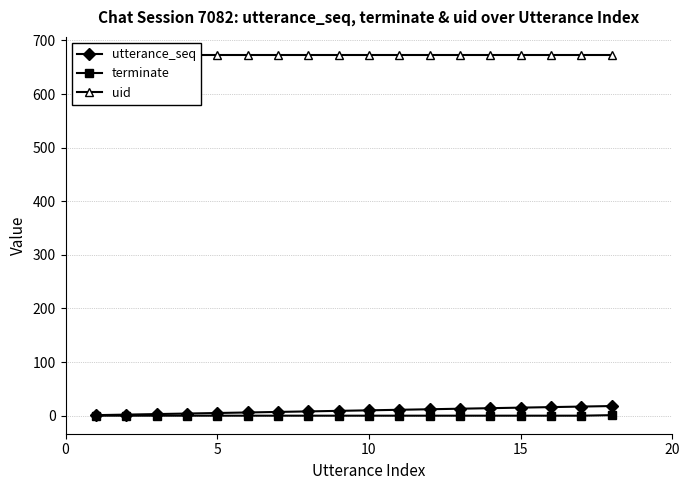

The value of terminate at 5 is 0. True or false?

True